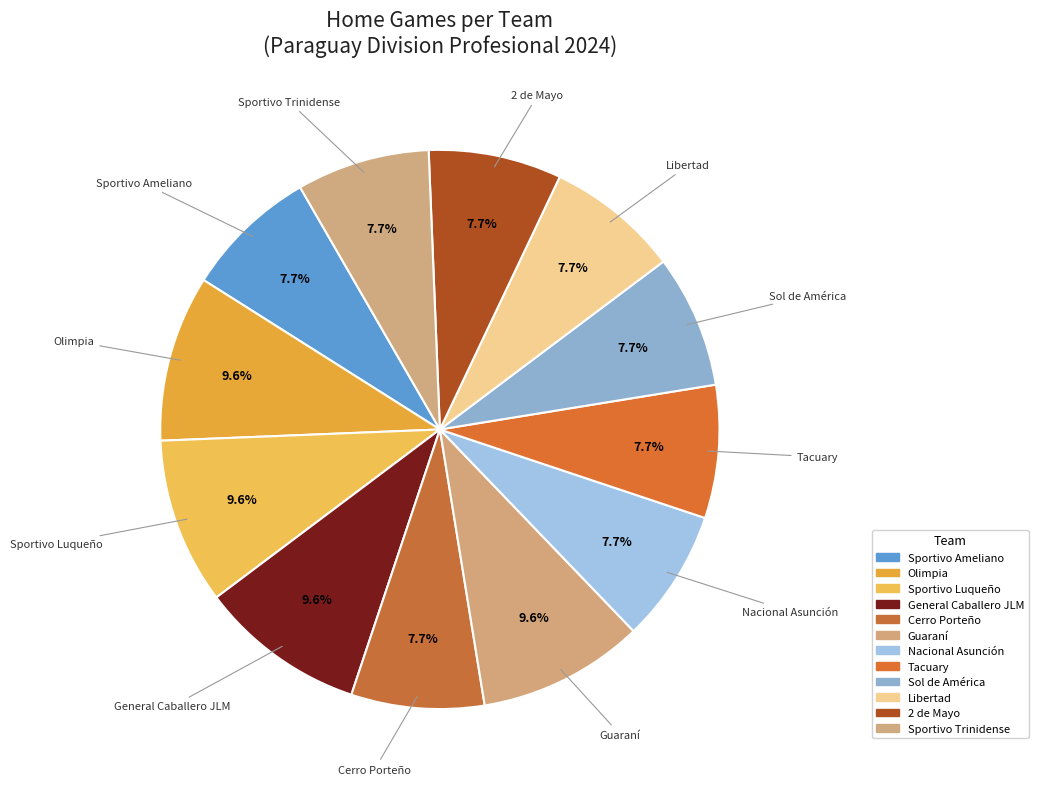

Does Sportivo Trinidense account for over 50% of the chart?

No